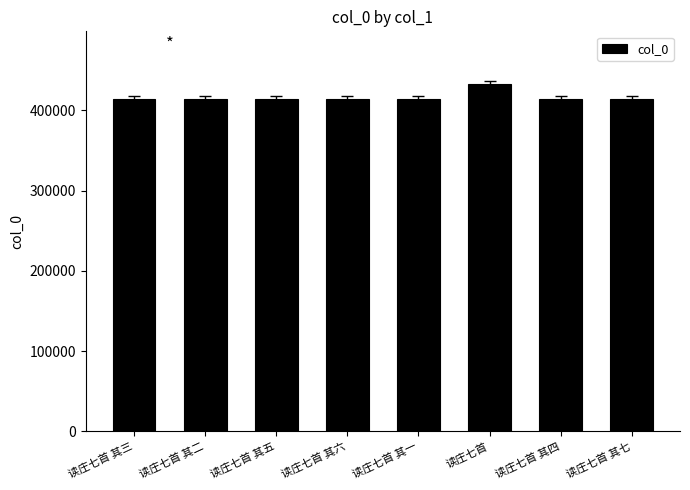

The chart shows a value of 667398 at 读庄七首 其三. True or false?

False